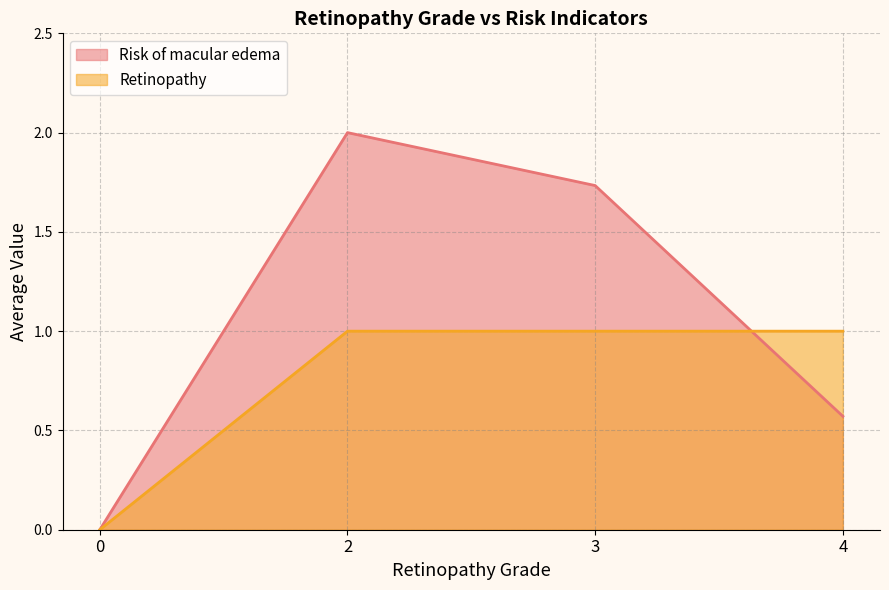

The value of Retinopathy at 3 is 1.0. True or false?

True